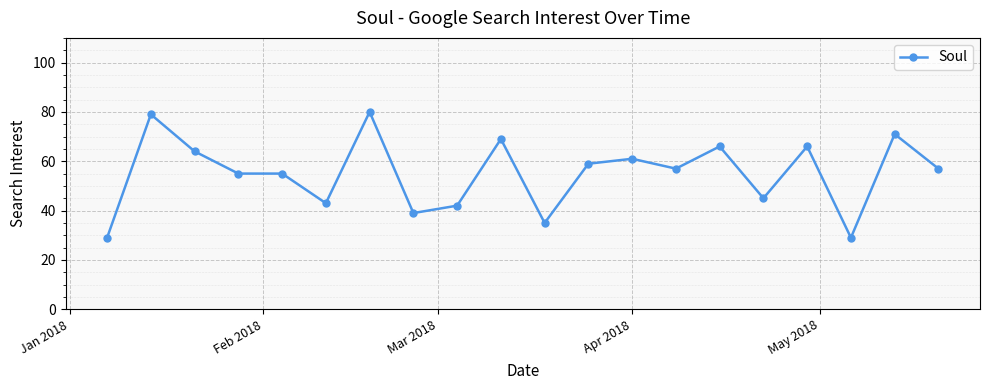

What is the smallest value displayed?

29